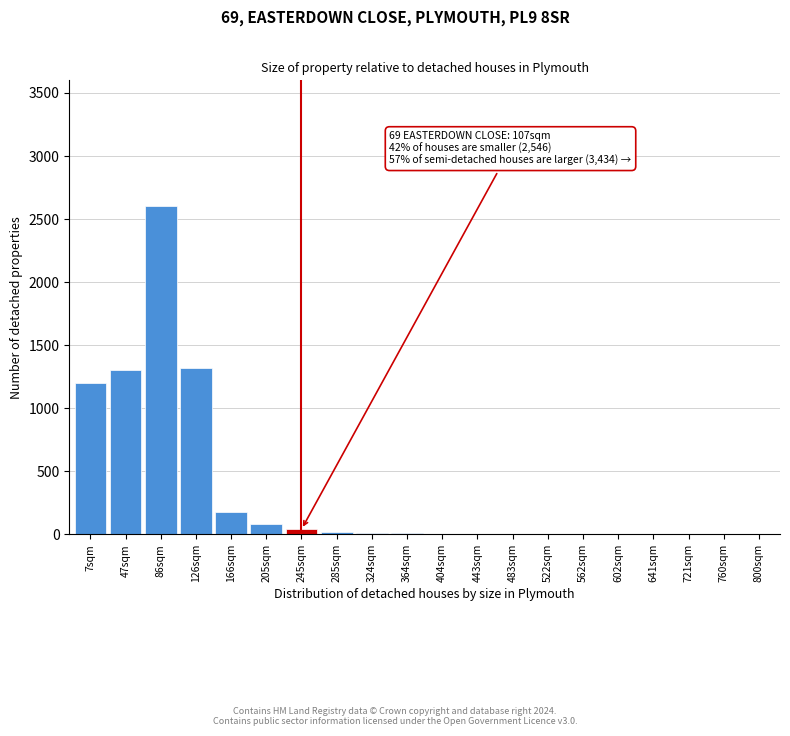

True or false: the data shows 1764 at 126sqm.

False